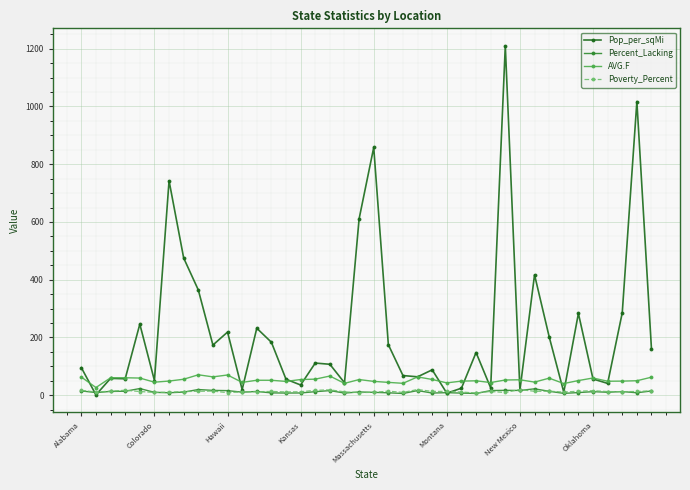

What is the value of the Pop_per_sqMi point at the 18th from the left?

107.1